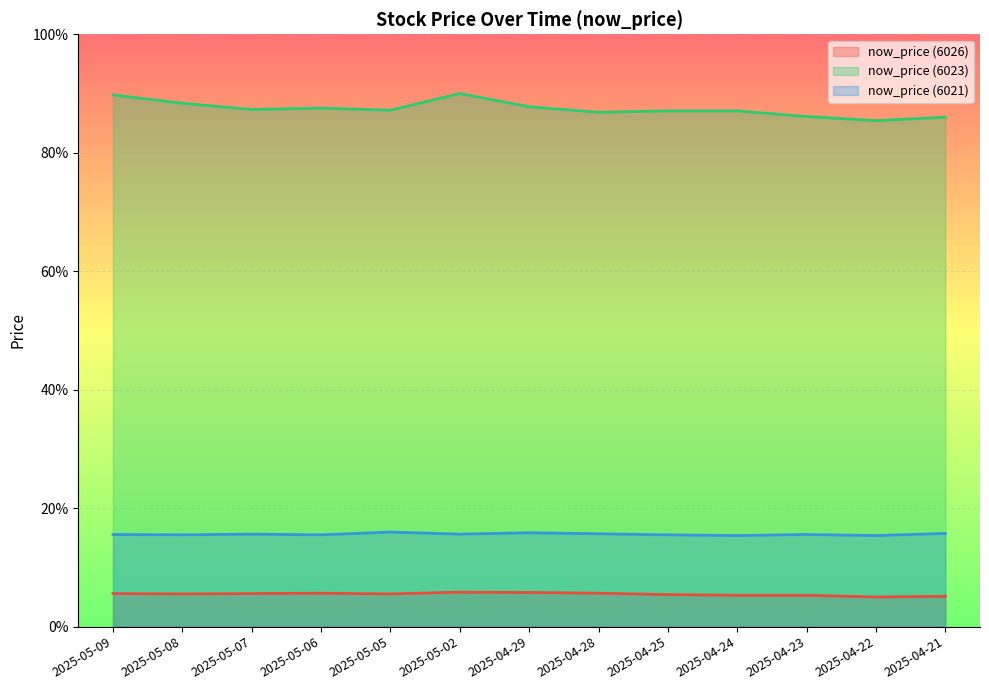

The now_price (6026) series shows 7.7 at 2025-04-22. True or false?

False